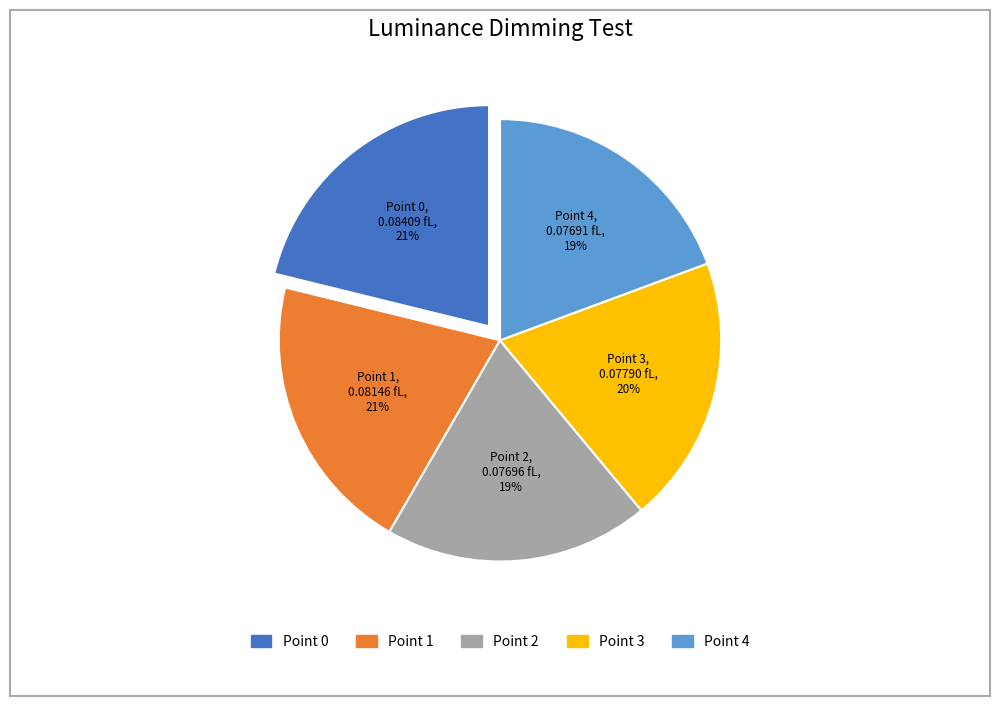

To the nearest percent, what is the difference between the largest and smallest slice percentages?

2%